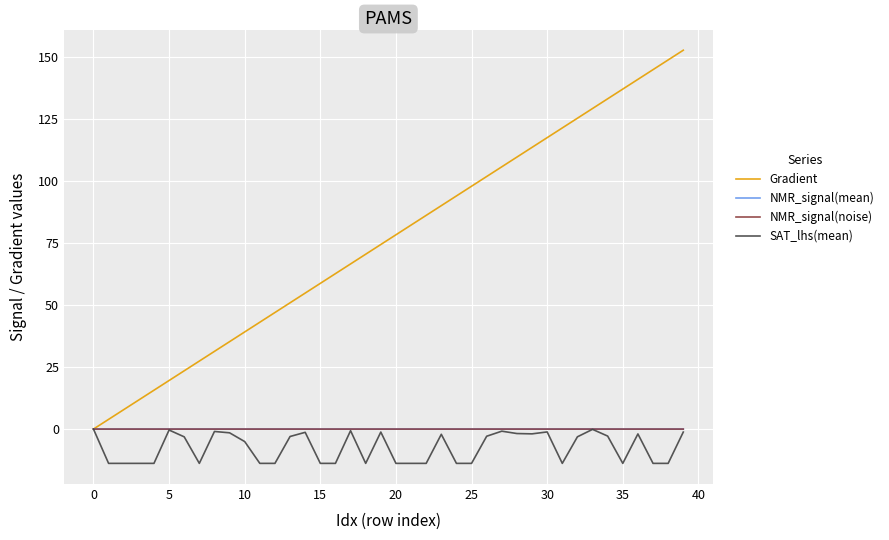

Does the chart have visible grid lines?

Yes